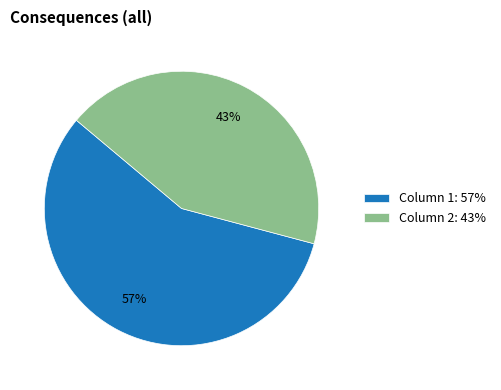

Which slice is the largest?

Column 1